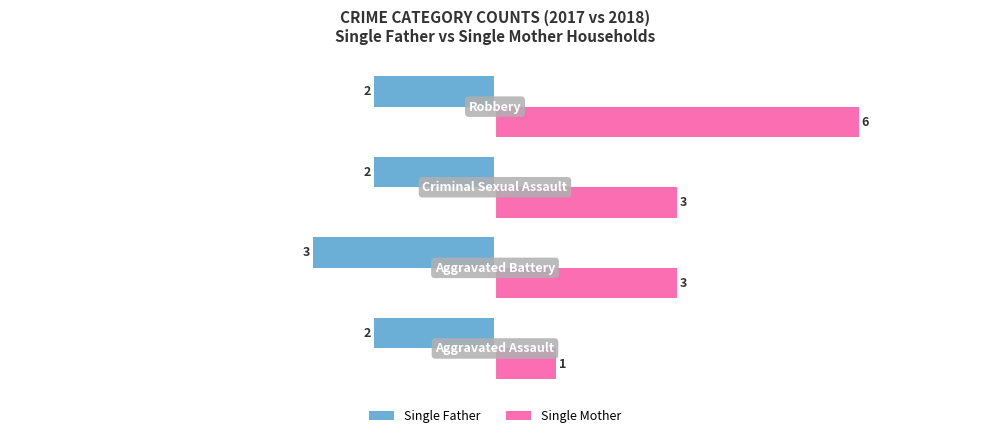

At how many categories does at least one series exceed -2?

4